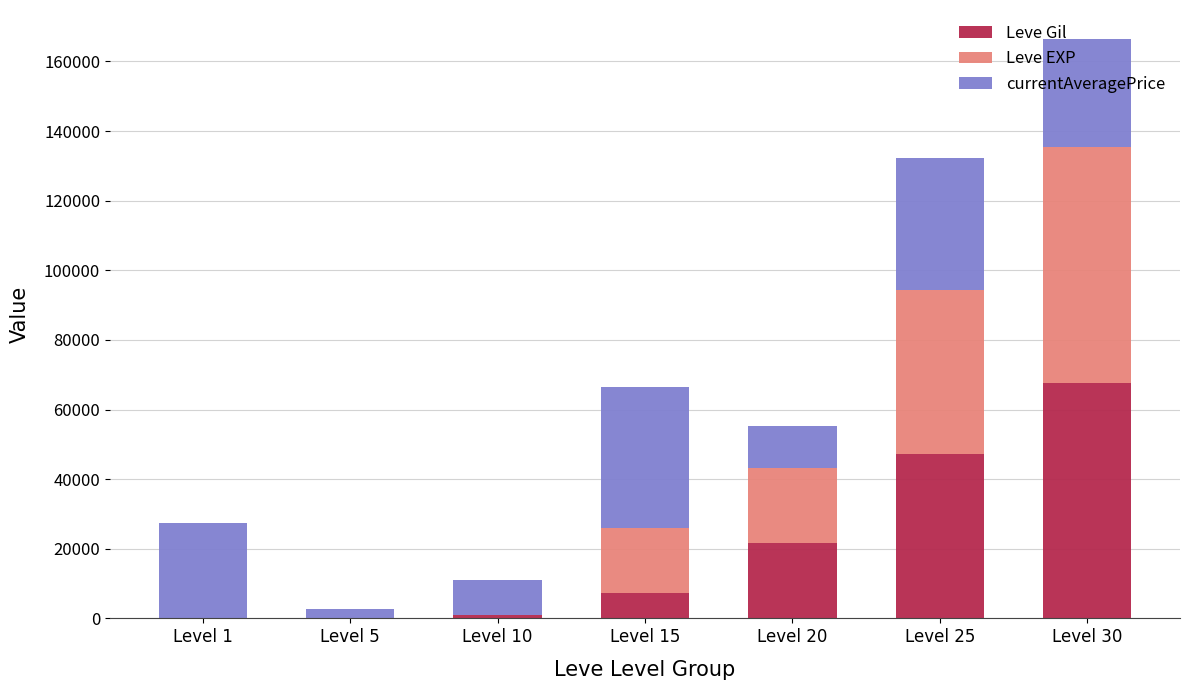

What is the highest value of the Leve Gil series?

67730